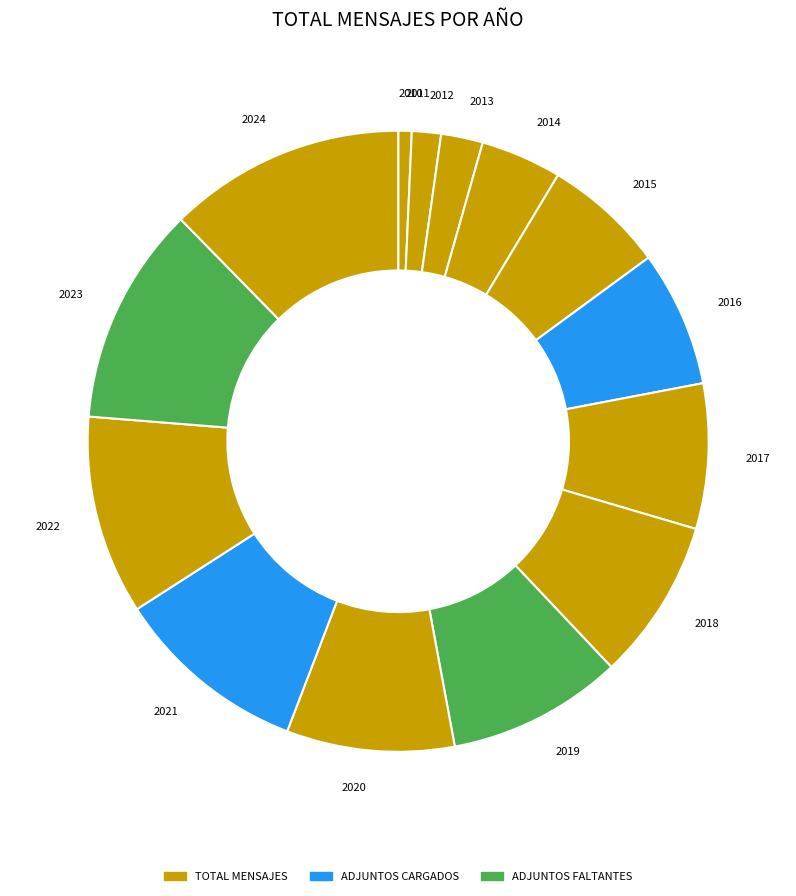

The 2013 slice represents 2% of the pie. True or false?

True